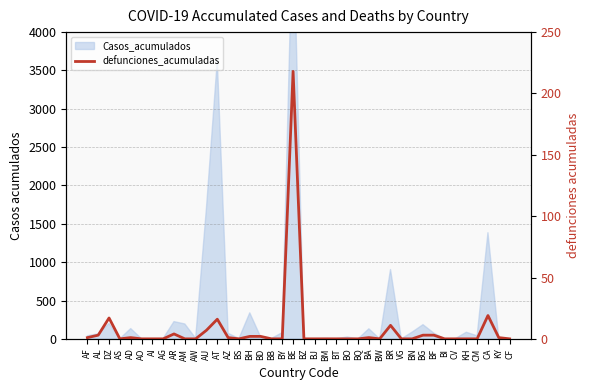

What is the label of the 22nd point from the left?

BJ